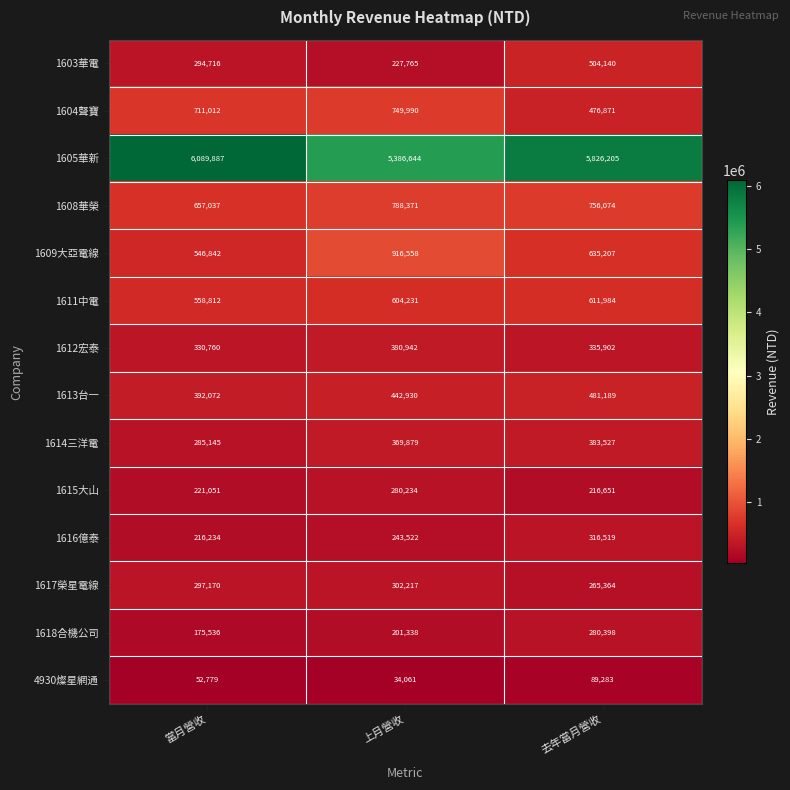

At how many categories does at least one series exceed 2324732?

3